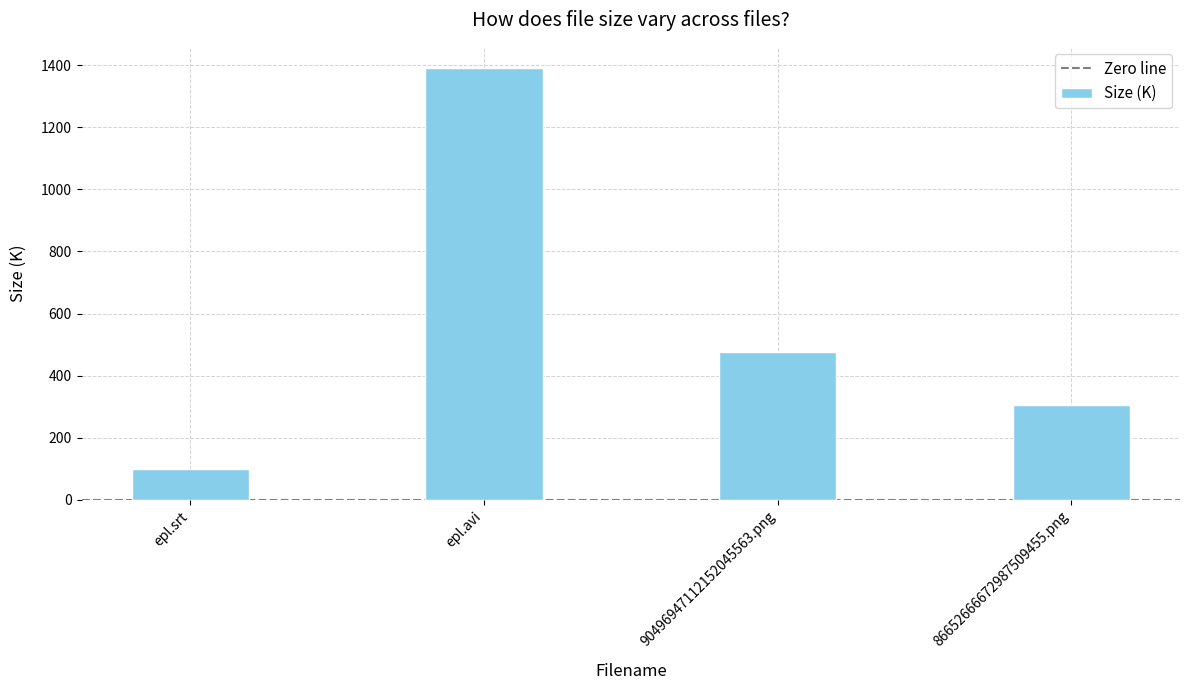

What is the label of the 1st bar from the right?

86652666672987509455.png